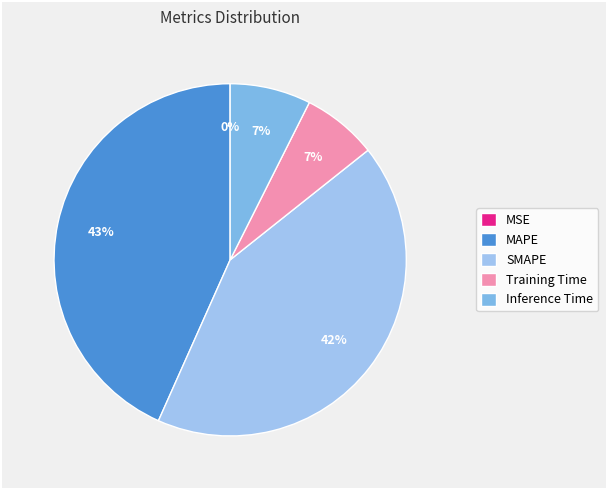

True or false: Inference Time accounts for 1% of the total.

False